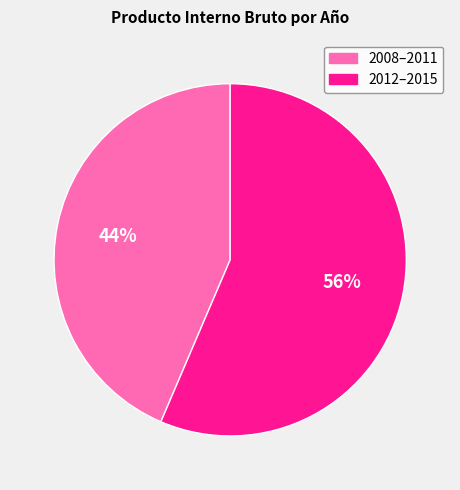

Rank the categories by value from highest to lowest.

2012–2015, 2008–2011